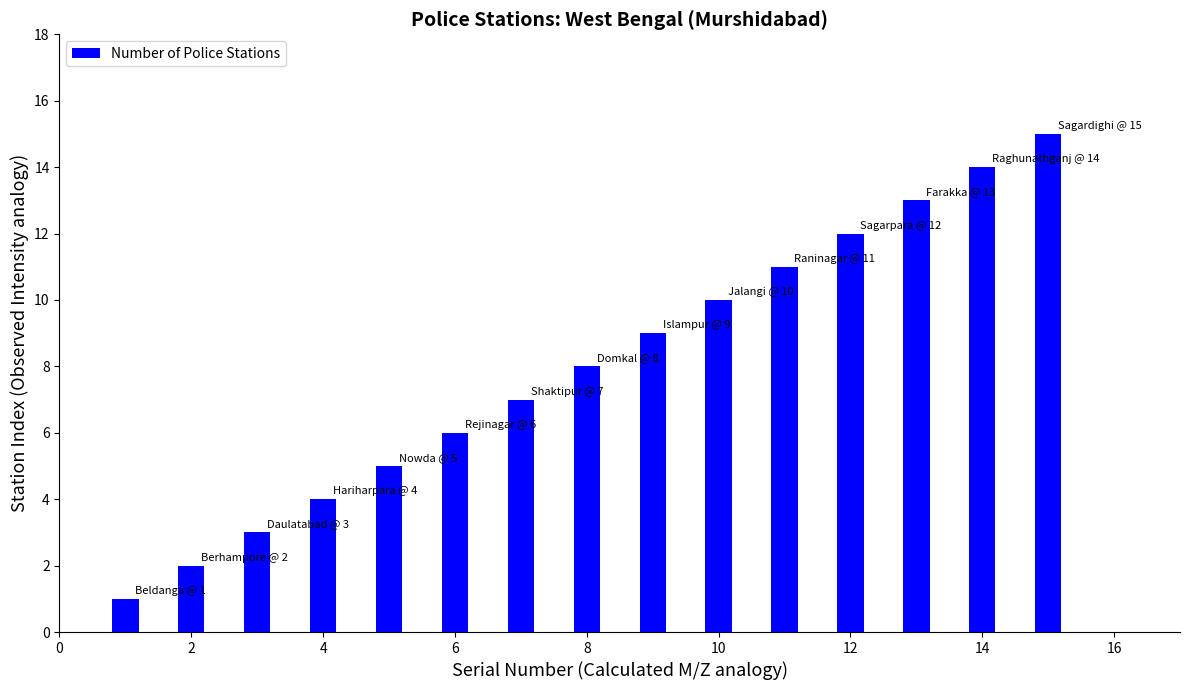

What is the sum of all values?

120